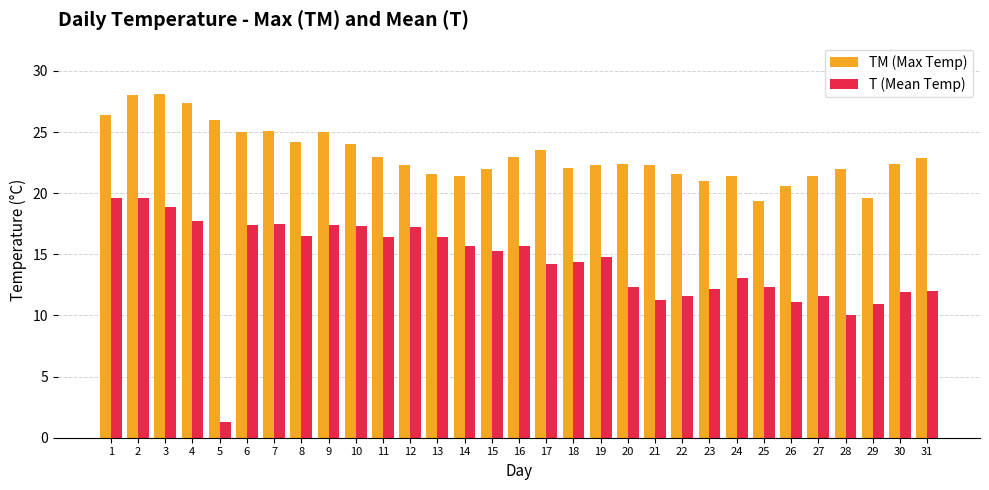

What is the value of the T (Mean Temp) bar at the 13th from the left?

16.4